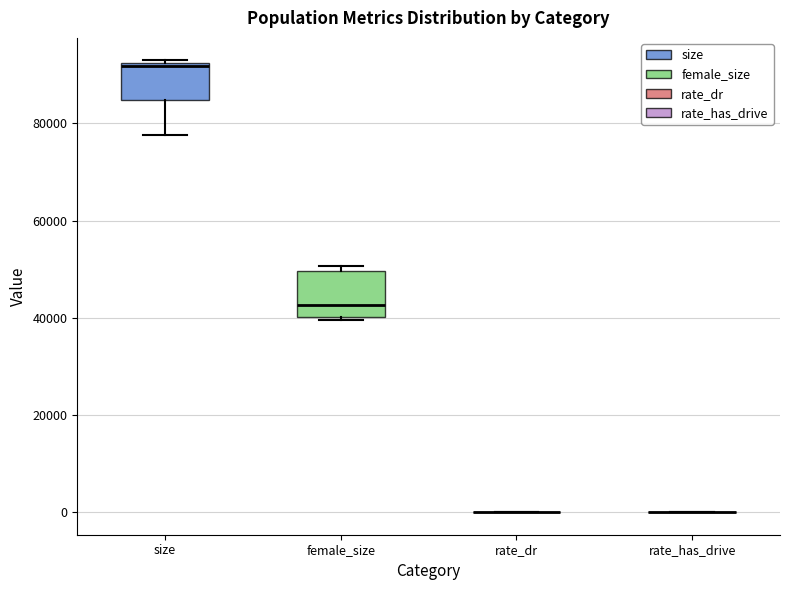

Reading left to right, read every box against the y-axis: the position of its median line, the range the box covers, and the ends of its whiskers. The values are not printed on the chart, so give them approximately, as read against the axis.

size: median 92000, box 84000 to 92000, whiskers 78000 to 92000
female_size: median 42000, box 40000 to 50000, whiskers 40000 to 50000 (just above the box's upper edge)
rate_dr: box collapsed to a line at 0, whiskers 0 to 0
rate_has_drive: box collapsed to a line at 0, whiskers 0 to 0